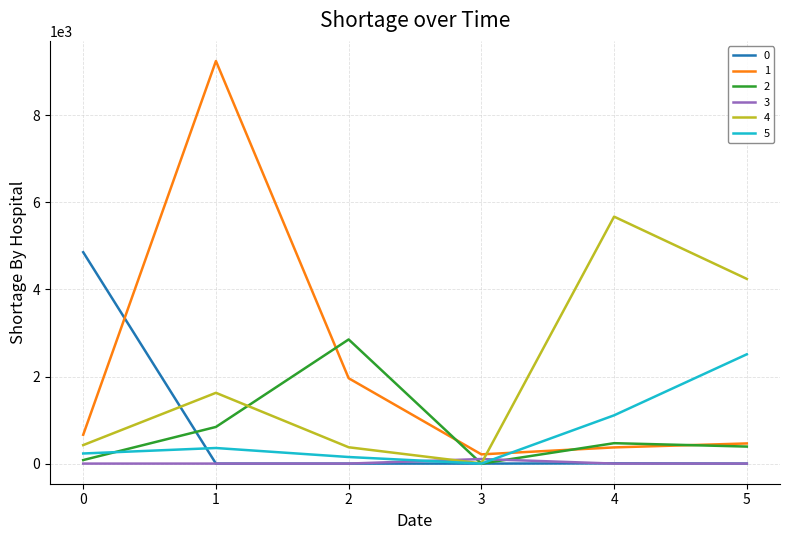

The value of 4 at 2 is 375. True or false?

True